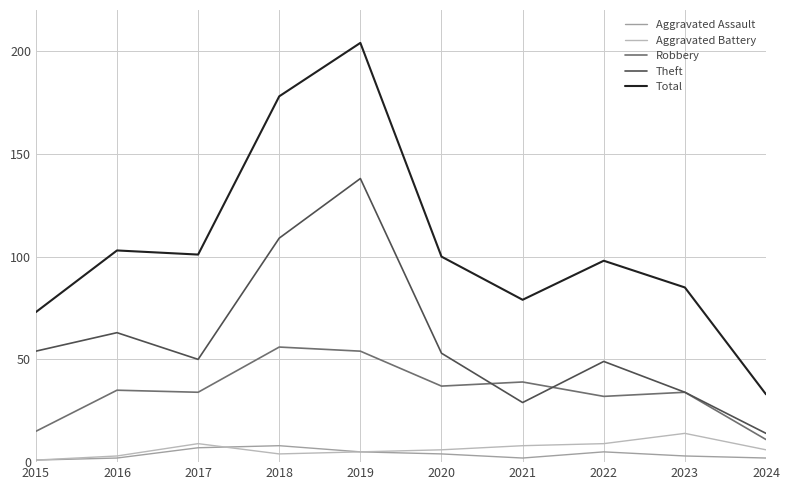

Which series has the widest spread of values?

Total